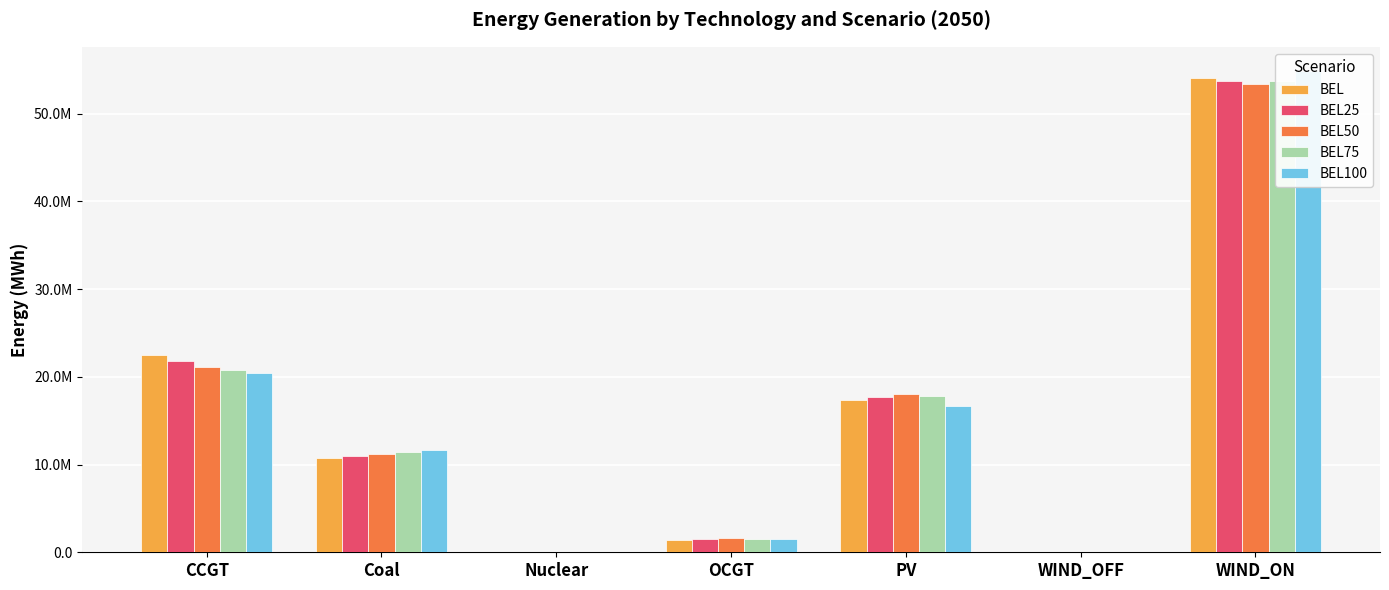

List the labels in order of BEL value, smallest first.

Nuclear, WIND_OFF, OCGT, Coal, PV, CCGT, WIND_ON